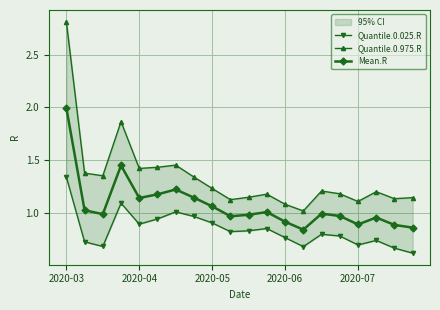

Which label corresponds to the largest value in the chart?

2020-03